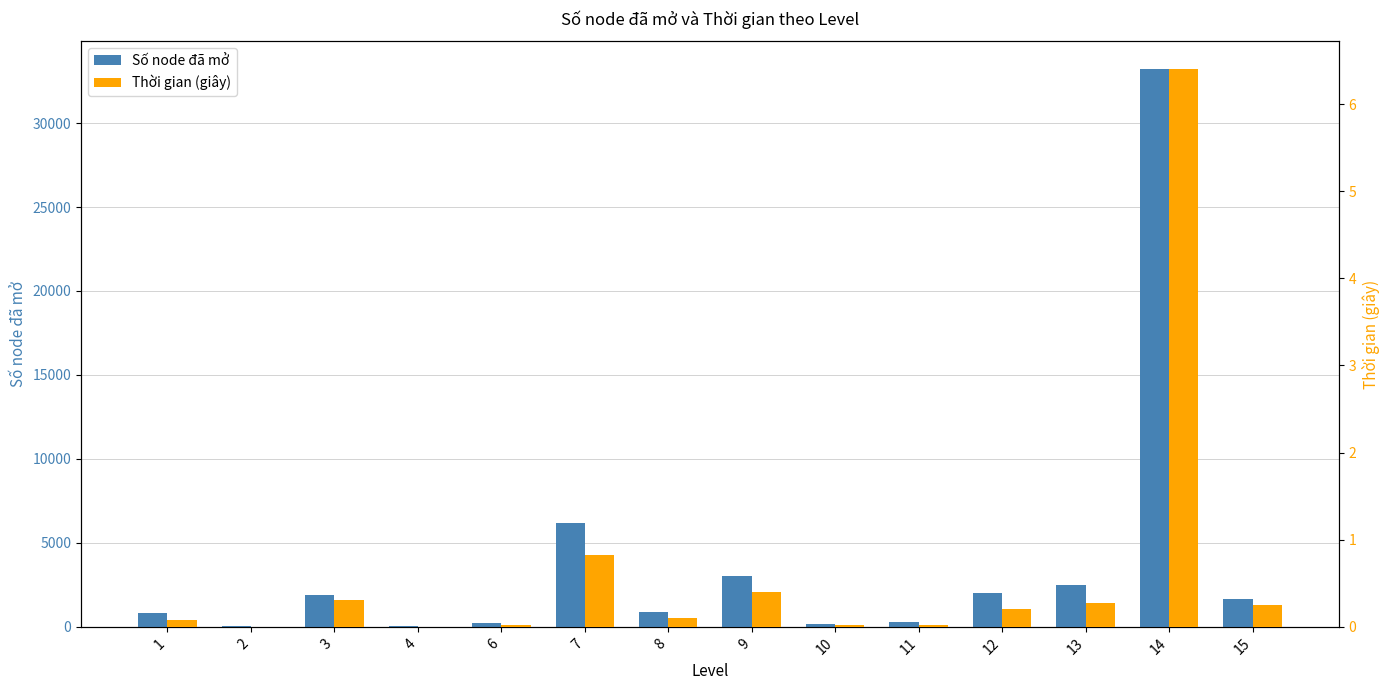

Read the Thời gian (giây) value at 8.

0.1